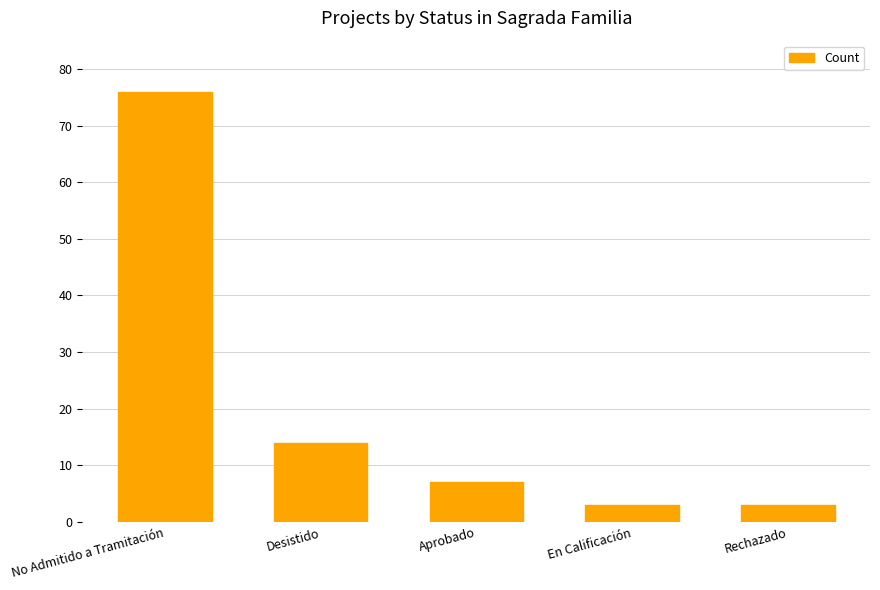

How many bars are there in total?

5